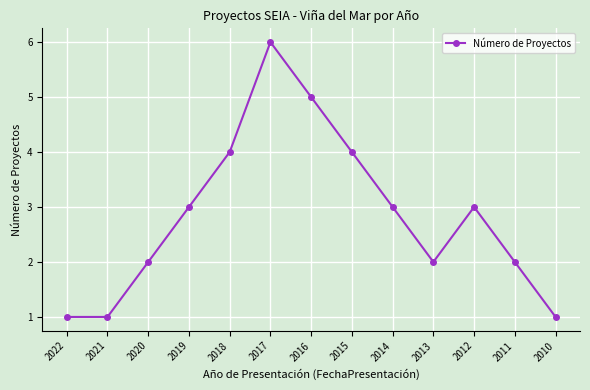

What is the maximum value shown in the chart?

6